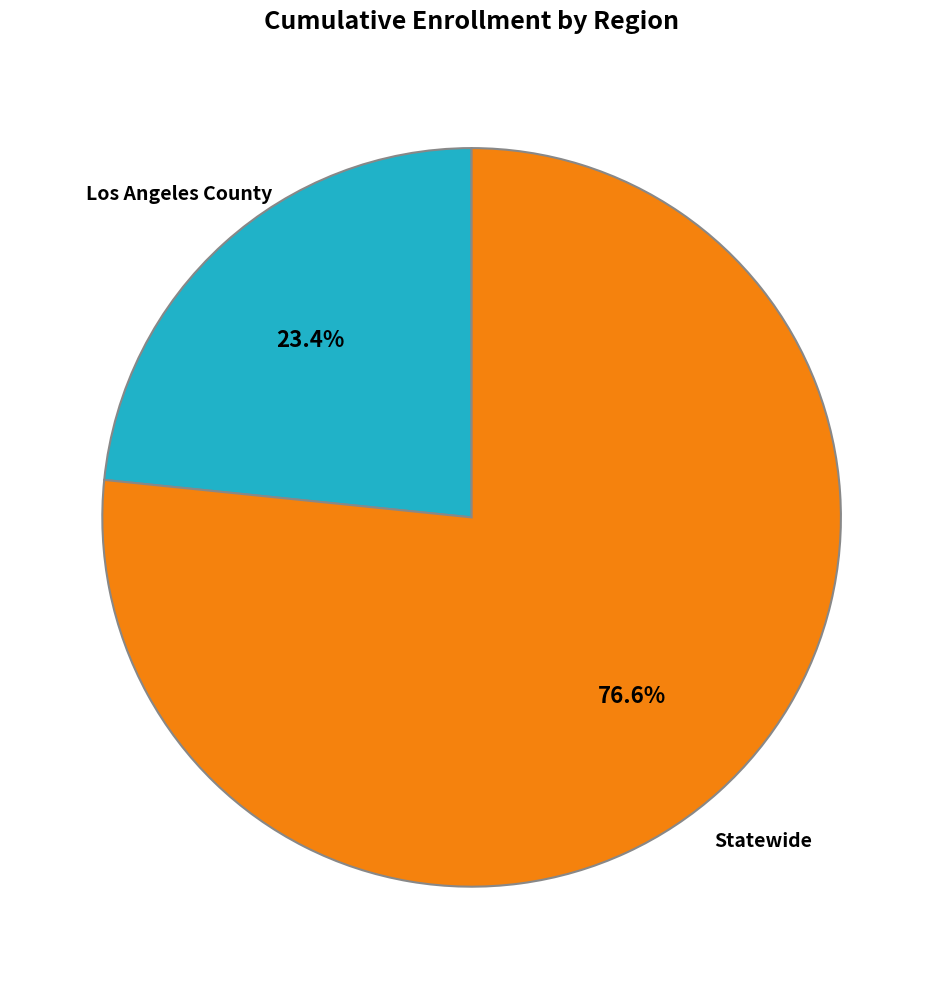

Does any single category account for the majority?

Yes